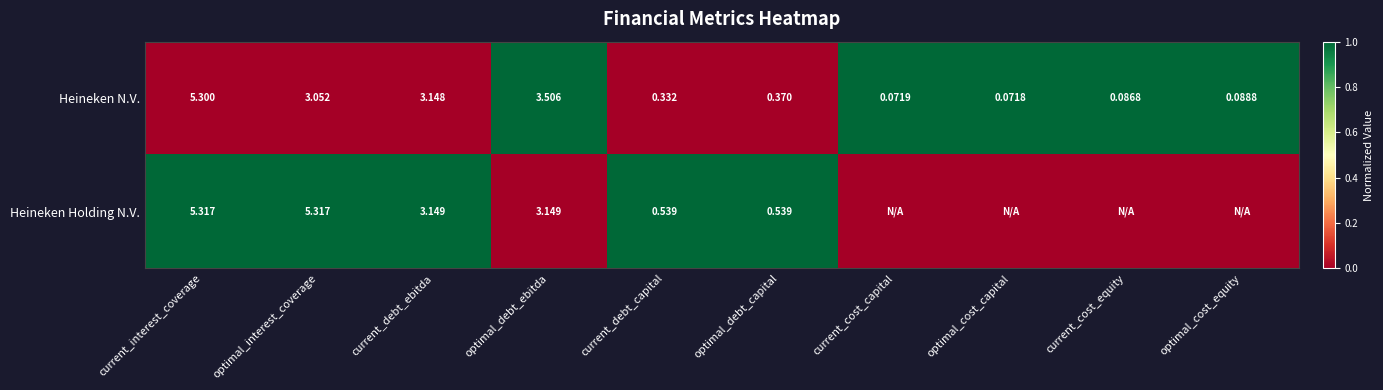

At optimal_debt_ebitda, list the series in order from largest to smallest.

Heineken N.V., Heineken Holding N.V.